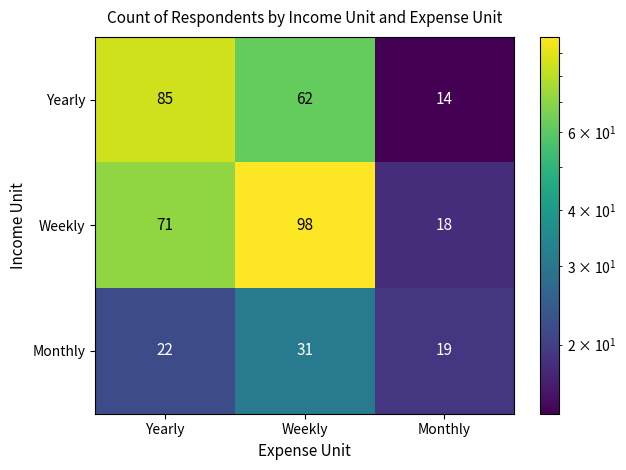

What is the sum of all Weekly values?

187